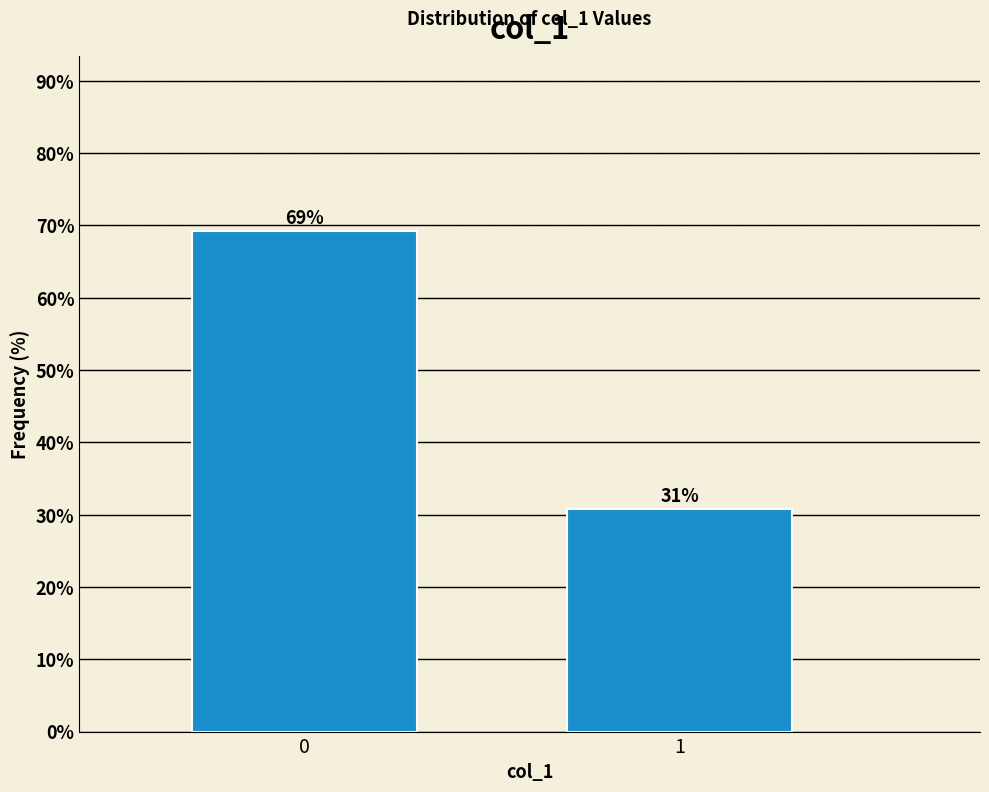

What is the smallest value displayed?

30.8